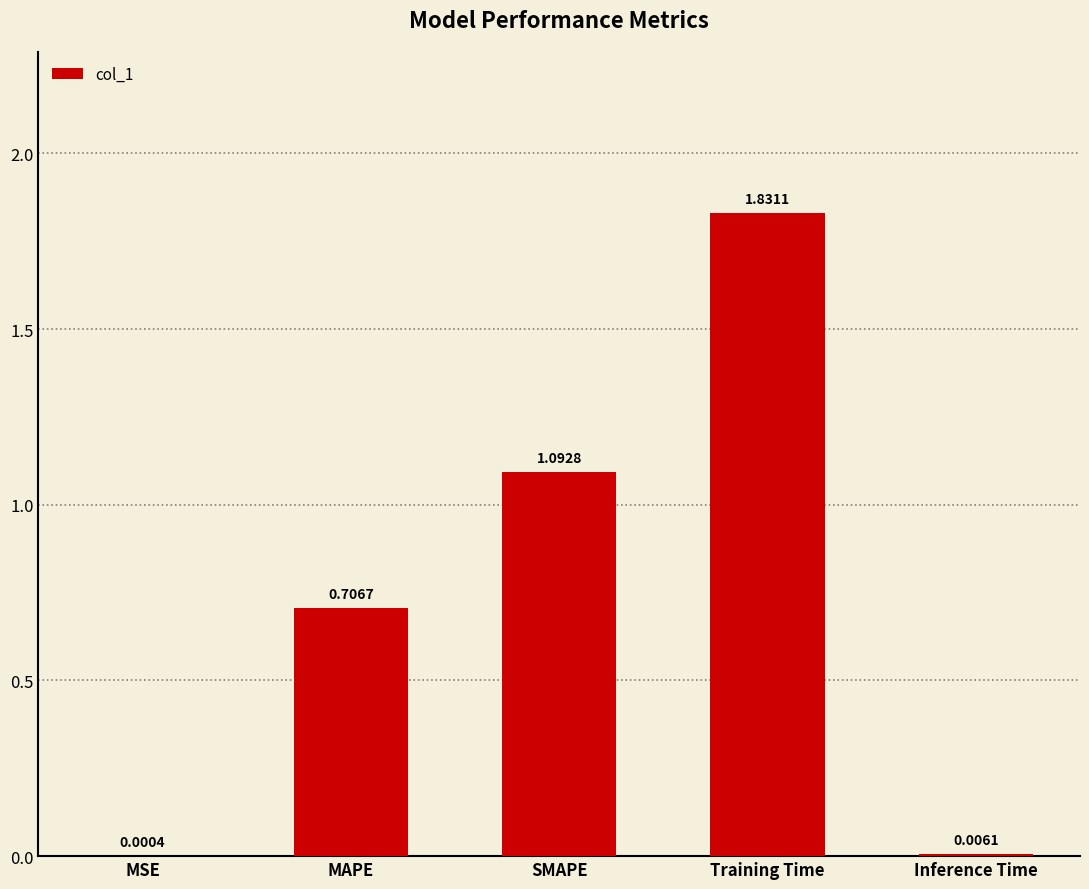

What is the change in value from MSE to SMAPE?

+1.1